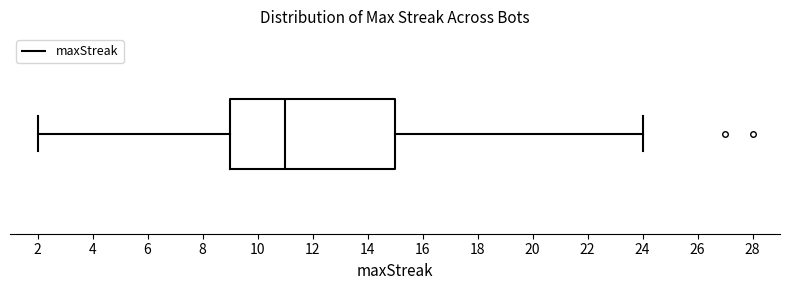

Read this box plot against the x-axis: the position of the median line, the range covered by the box, and the ends of both whiskers. The values are not printed on the chart, so give them approximately, as read against the axis.

median 11, box 9 to 15, whiskers 2 to 24